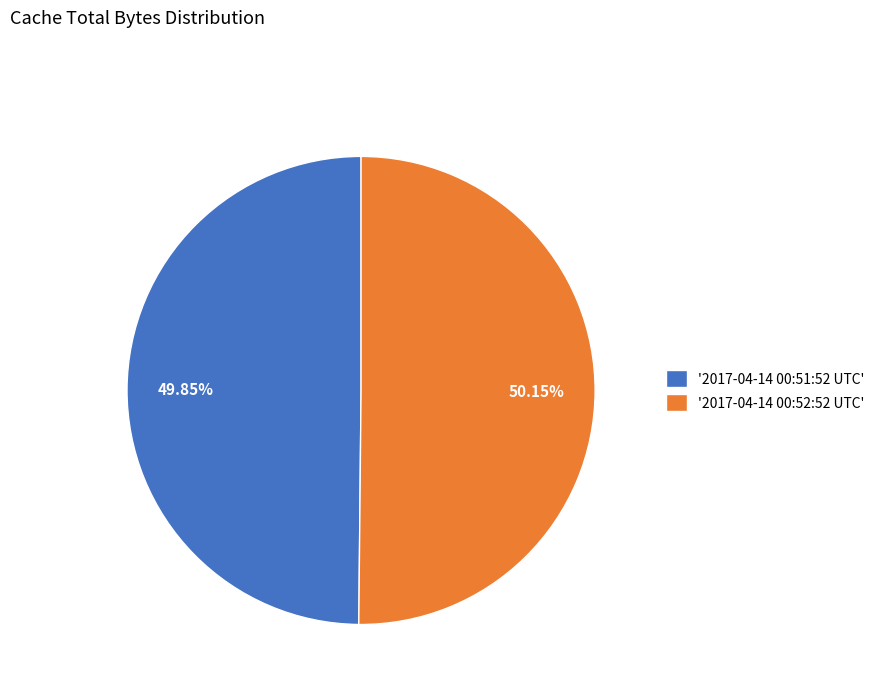

Approximately how many times larger is the value at '2017-04-14 00:52:52 UTC' compared to '2017-04-14 00:51:52 UTC'?

1.0